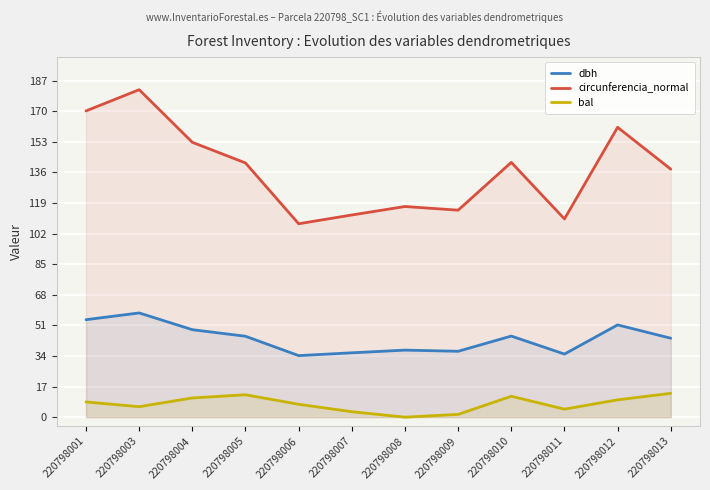

At which label is bal closest to 6?

220798003